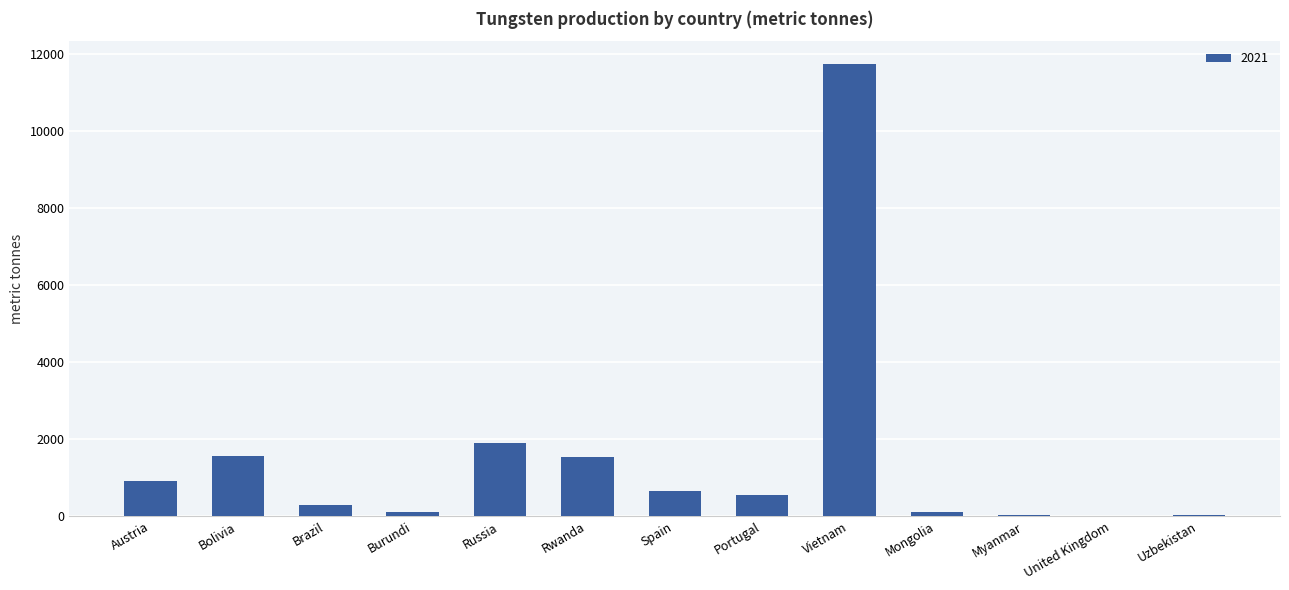

The chart shows a value of -6119 at United Kingdom. True or false?

False